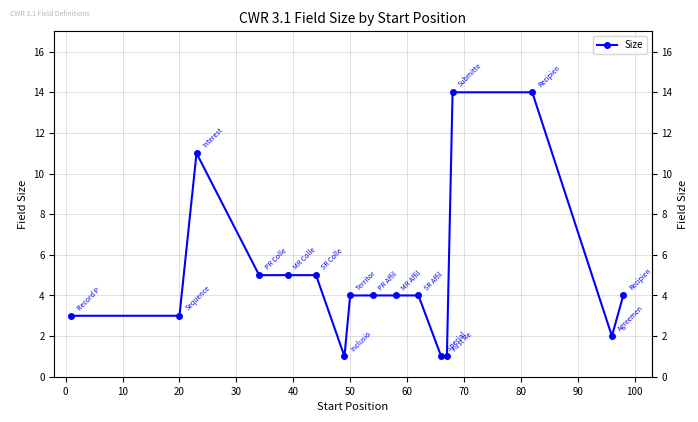

True or false: the data has more than 0 interior local peaks.

True